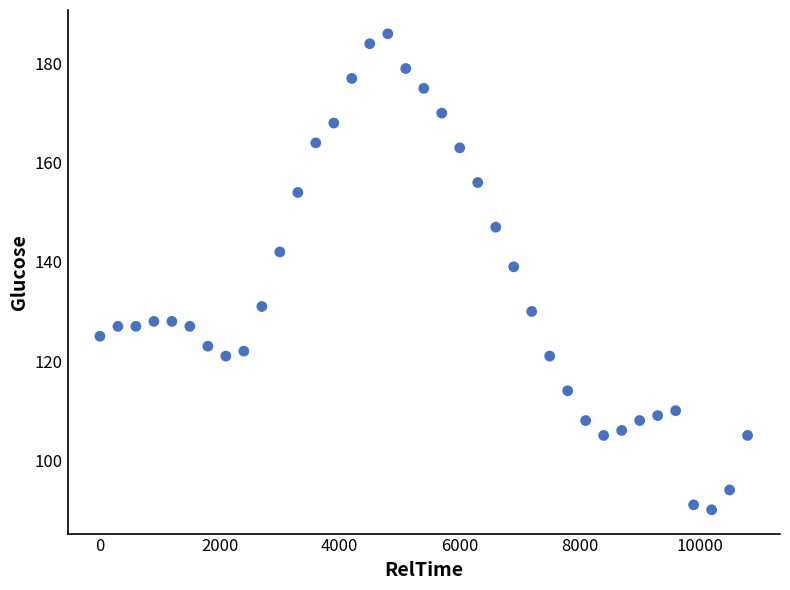

What is the range of X values (max minus min)?

10800